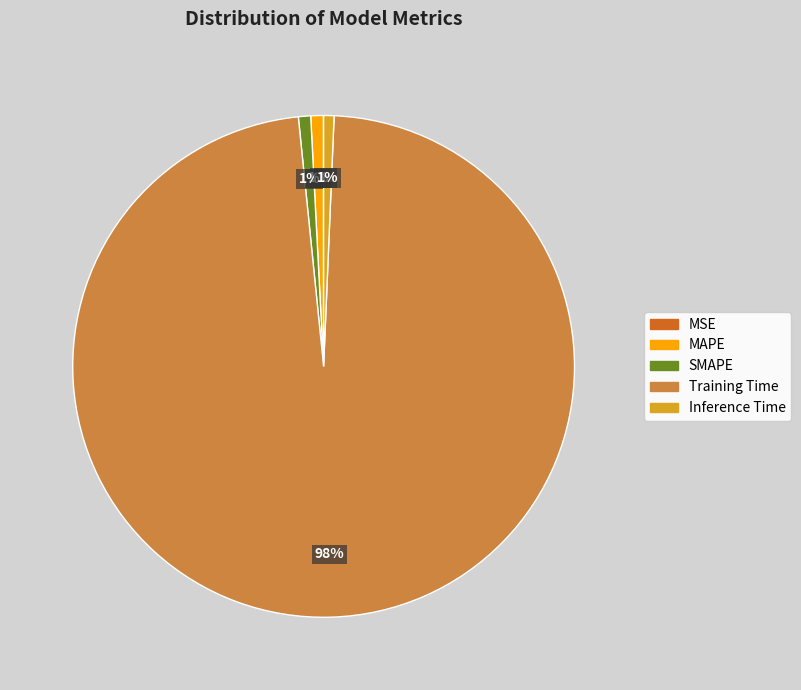

To the nearest percent, what is the average slice percentage?

20%